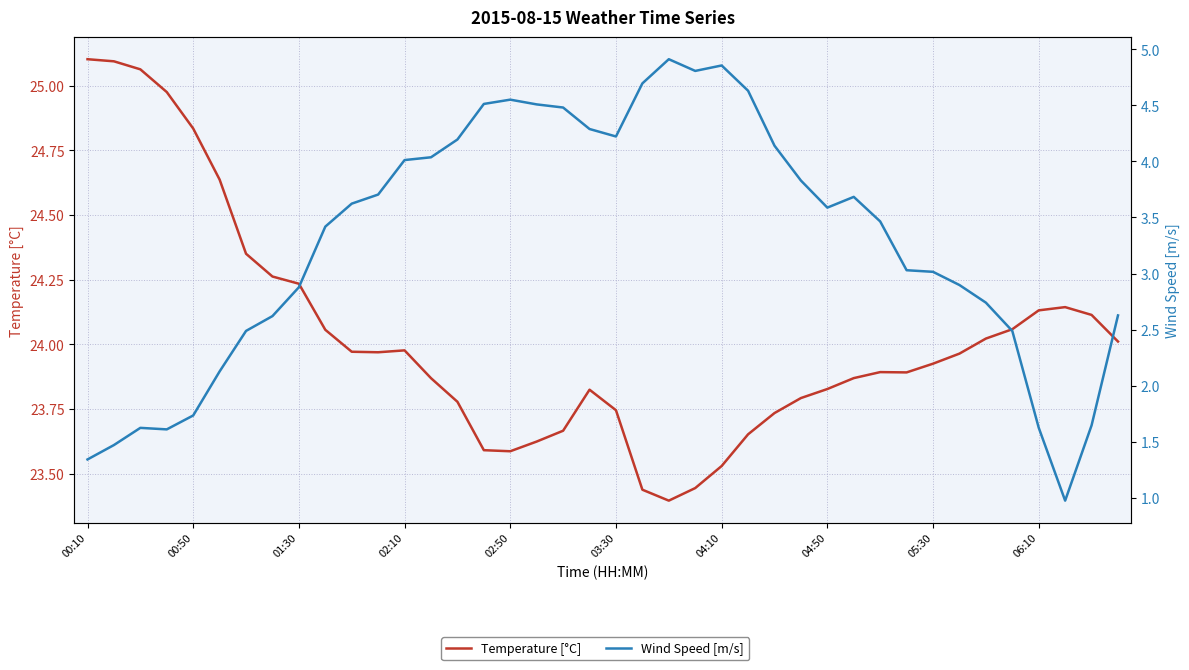

True or false: Temperature [°C] and Wind Speed [m/s] cross at least once.

False